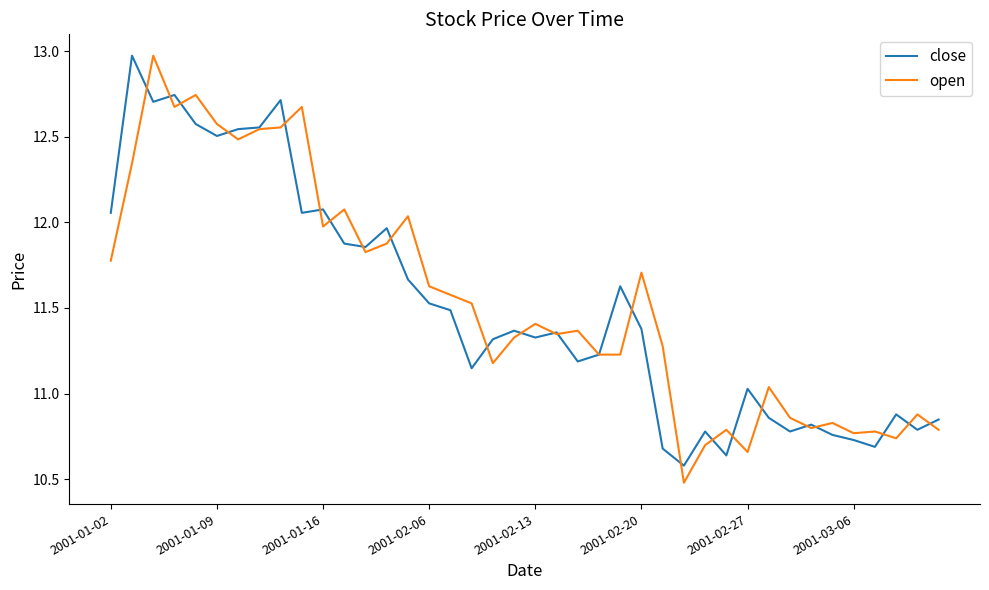

True or false: close and open cross at least once.

True